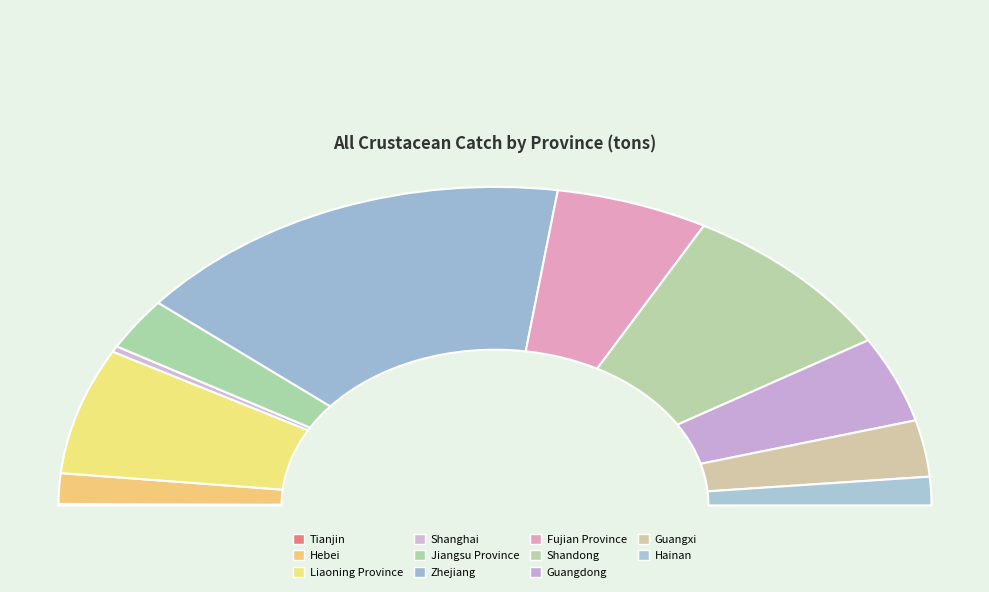

How many segments does this pie chart have?

11